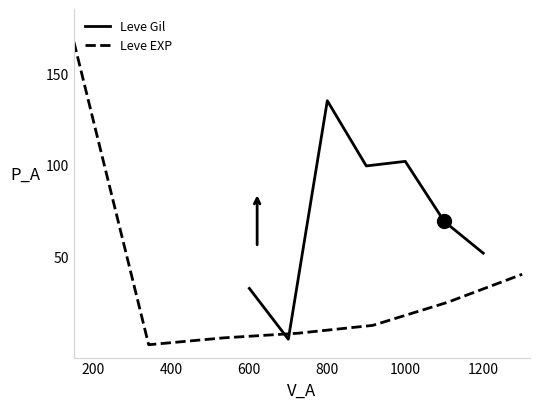

After their last crossing, which series has the higher values: Leve Gil or Leve EXP?

Leve Gil